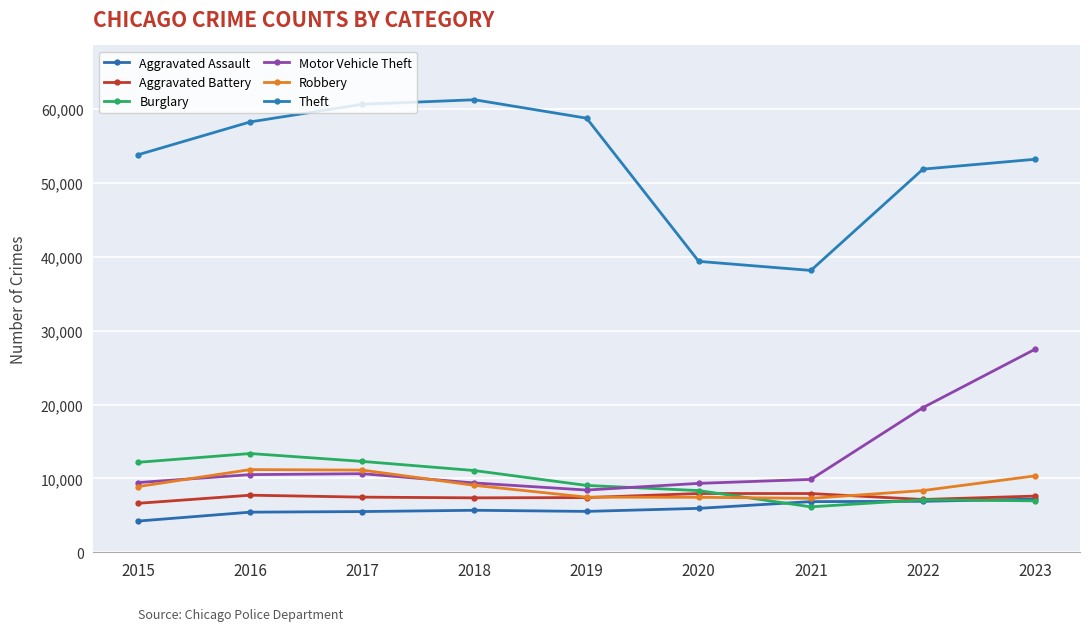

How many lines are shown in the chart?

6